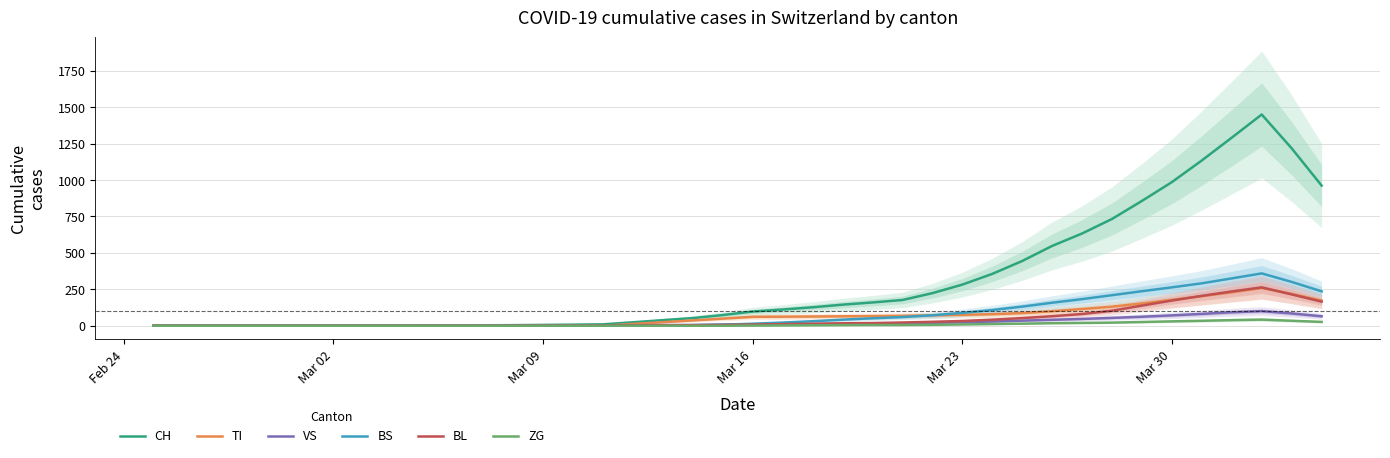

What is the highest value of the BL series?

263.4